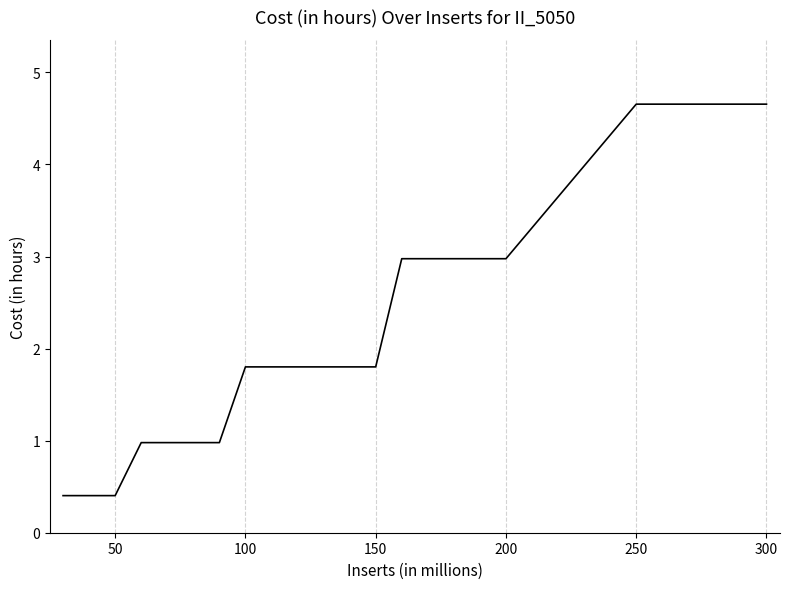

What is the maximum value shown in the chart?

4.7